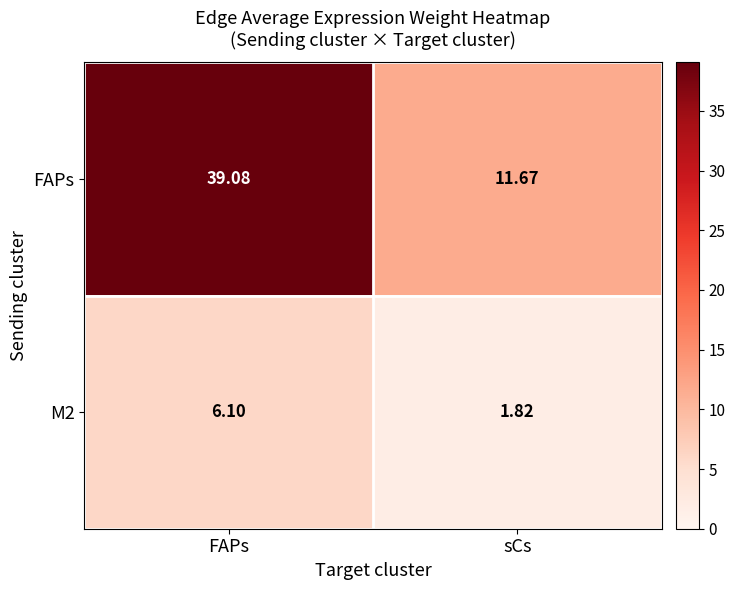

Count the number of data series in this chart.

2